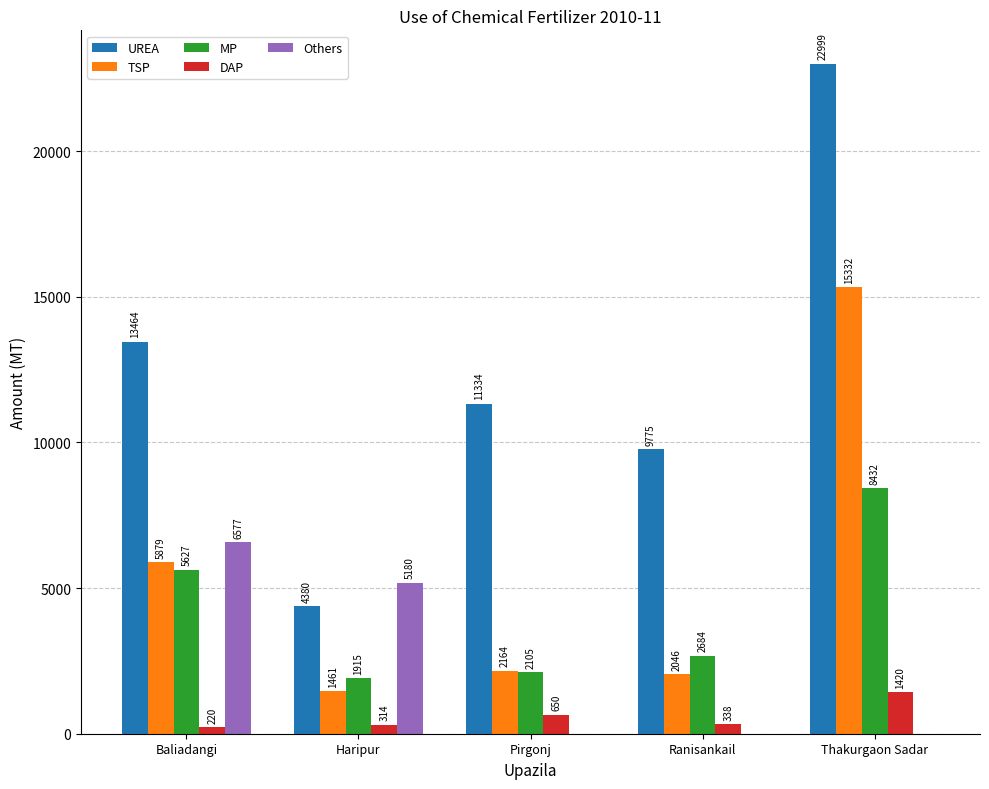

What is the highest value of the TSP series?

15332